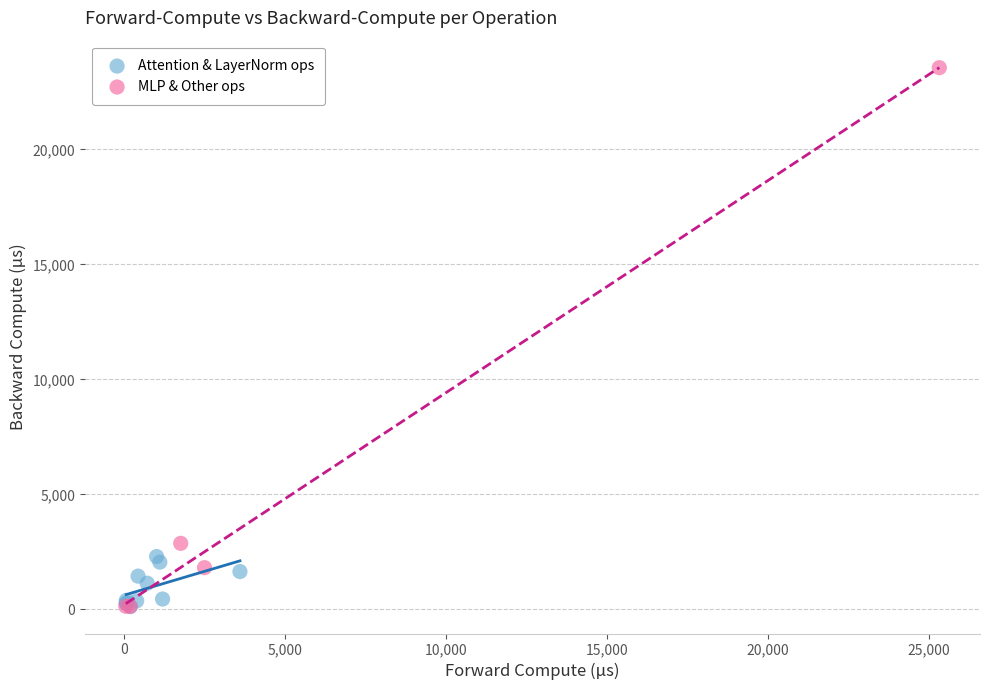

Which series reaches the maximum Y coordinate?

MLP & Other ops